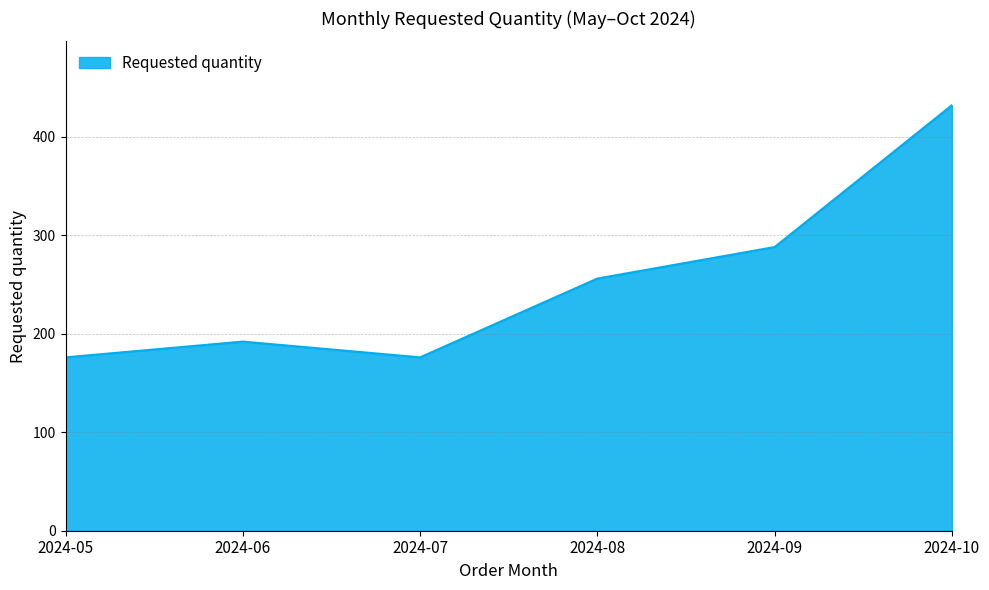

The chart shows a value of 192 at 2024-06. True or false?

True